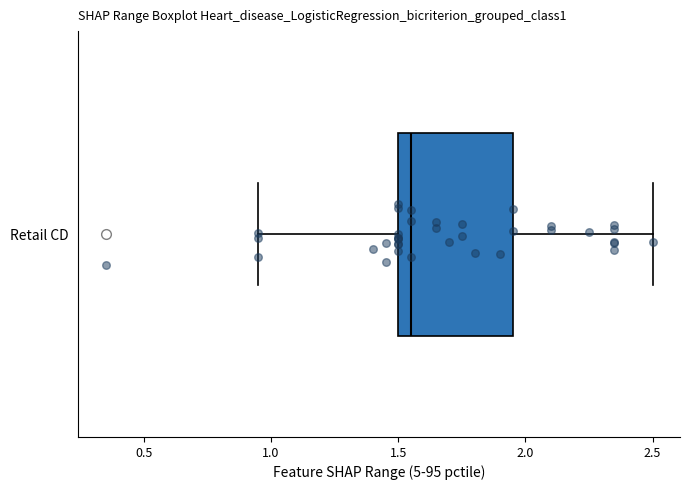

Transcribe this box plot: give where the median line is, the range the box spans, and where the two whiskers end, as read against the x-axis. The values are not printed on the chart, so give them approximately, as read against the axis.

median 1.55, box 1.50 to 1.95, whiskers 0.95 to 2.50